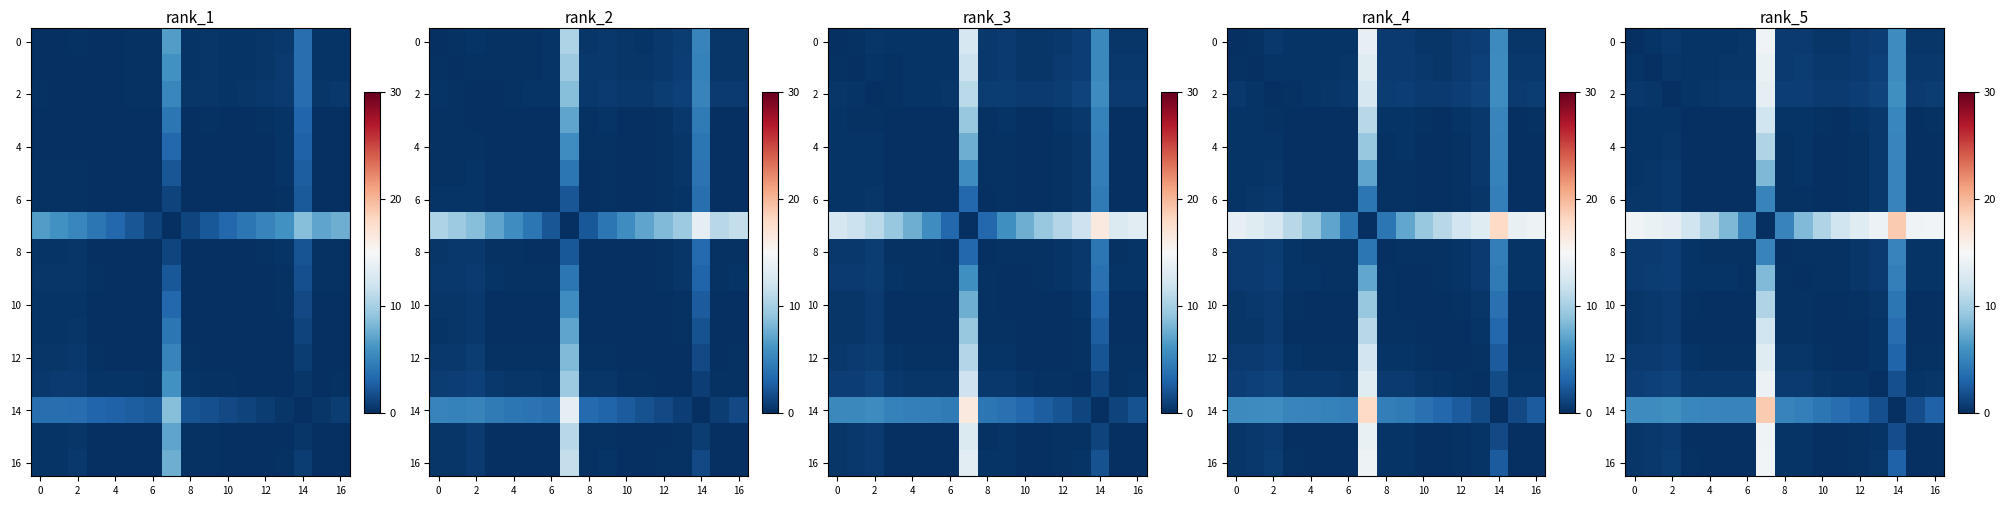

At which label does 16 reach its minimum?

16